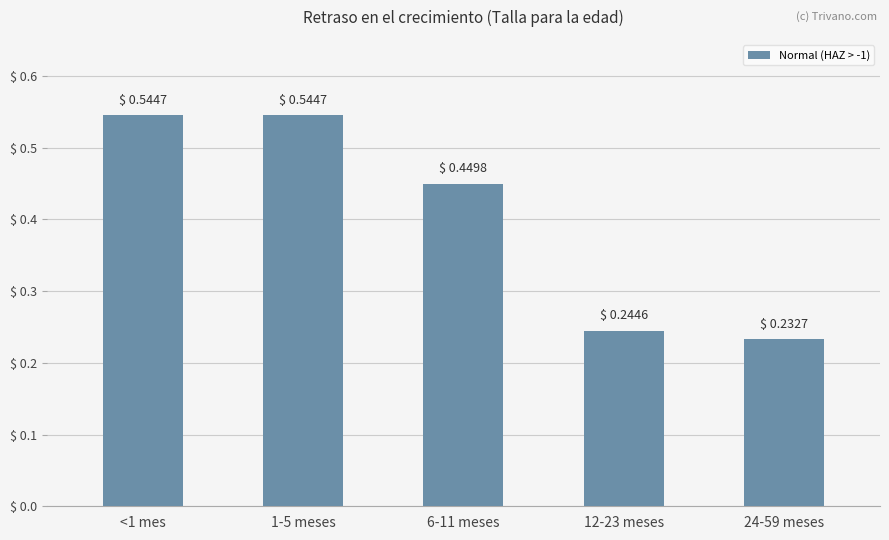

At which category does the chart reach its minimum across all series?

24-59 meses